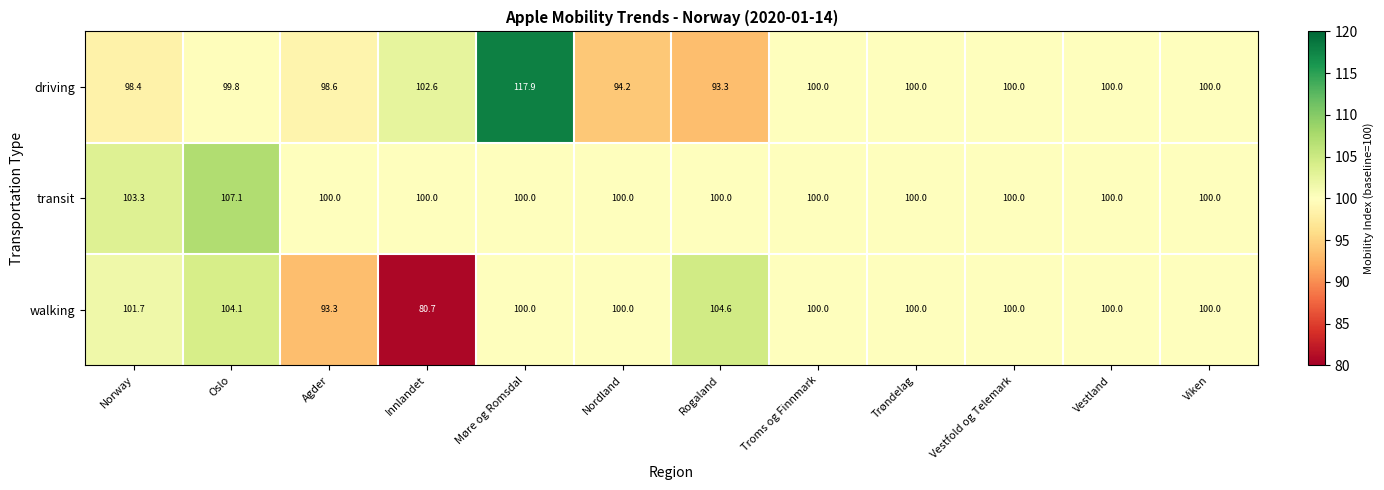

At which label does driving first exceed 100?

Innlandet